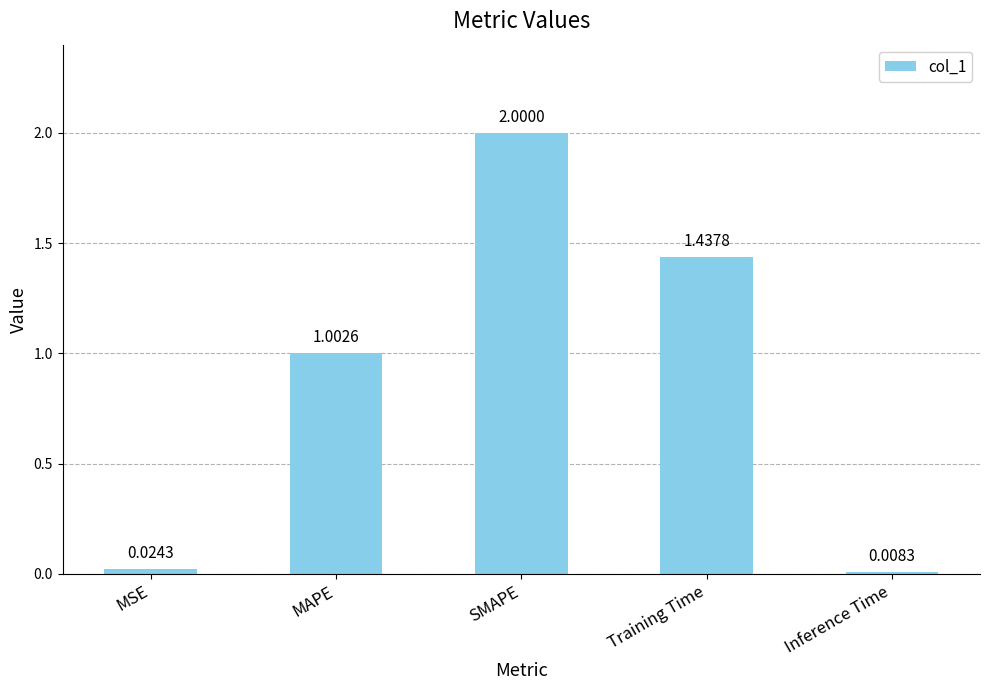

Count the number of values greater than 1.

3